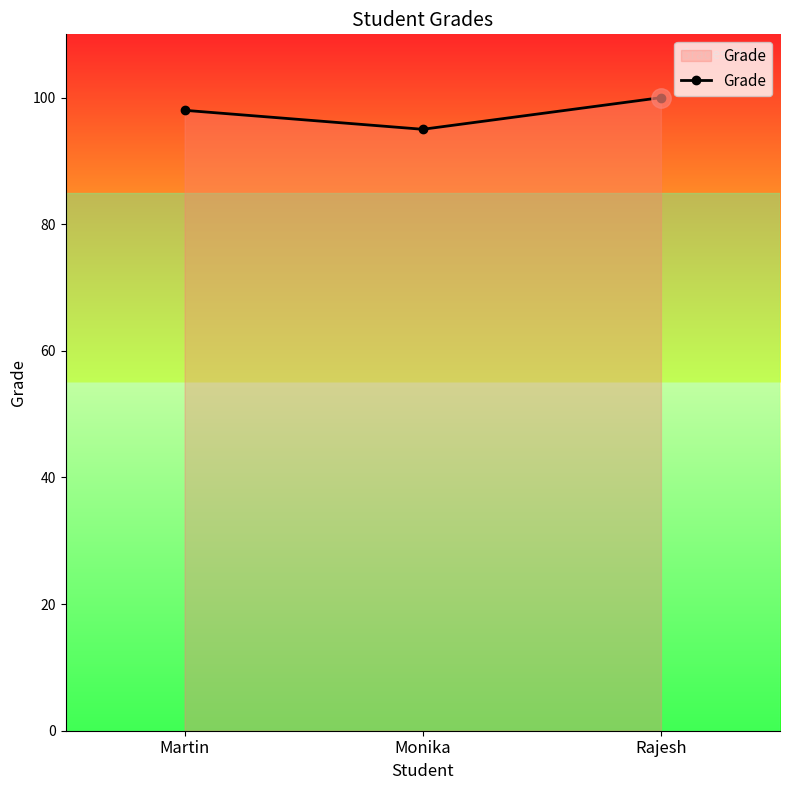

How many values are between 95 and 100?

3